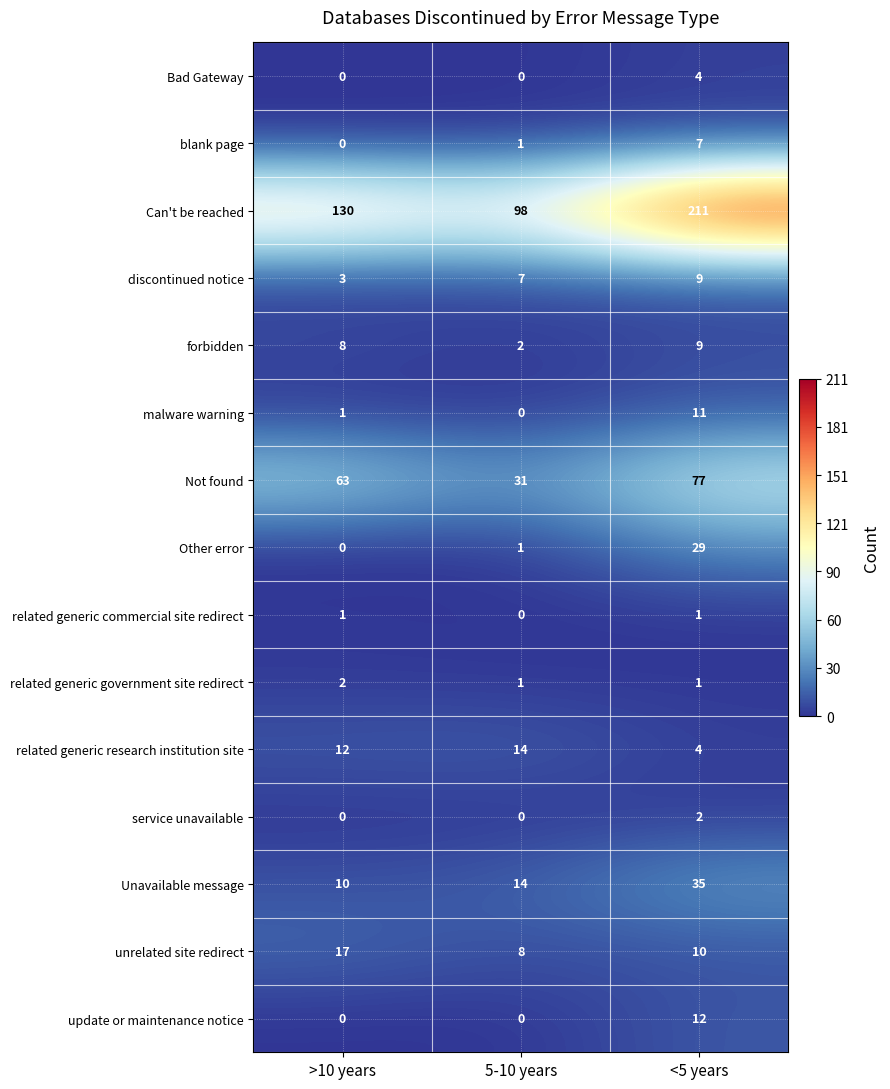

Which label corresponds to the largest value in the chart?

<5 years